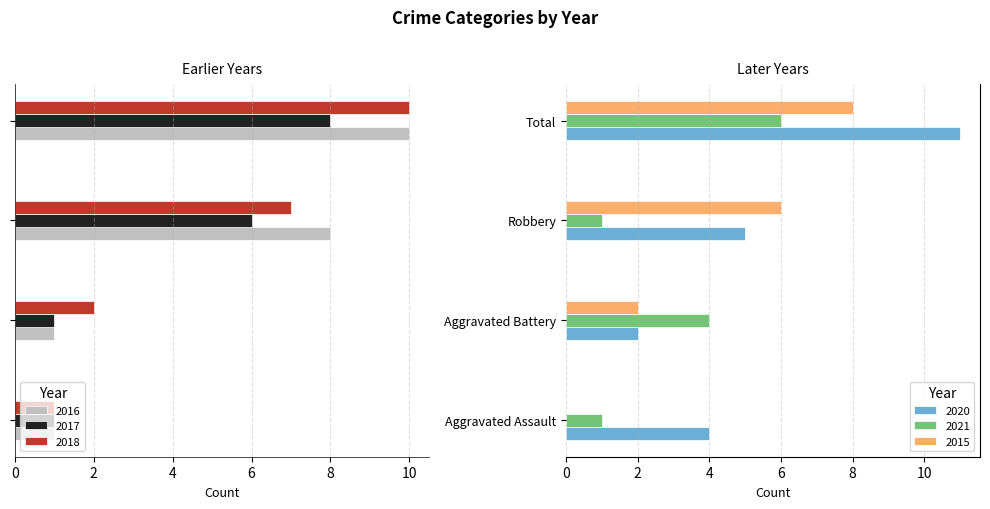

What is the difference between the maximum and minimum values in the 2017 series?

7